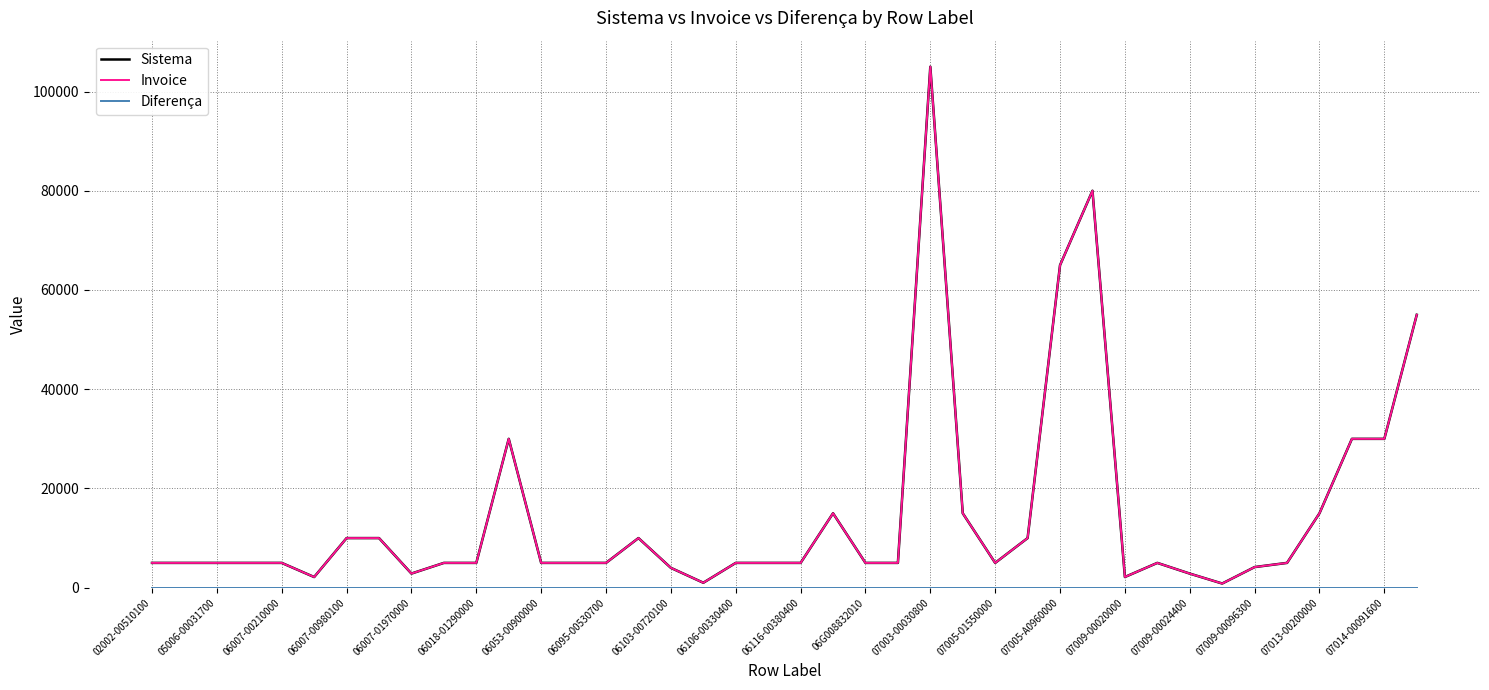

Reading right to left, transcribe all the data shown in this chart.

Sistema: 55000	30000	30000	15000	5000	4157	843	2843	5000	2157	80000	65000	10000	5000	15000	105000	5000	5000	15000	5000	5000	5000	1000	4000	10000	5000	5000	5000	30000	5000	5000	2850	10000	10000	2150	5000	5000	5000	5000	5000
Invoice: 55000	30000	30000	15000	5000	4157	843	2843	5000	2157	80000	65000	10000	5000	15000	105000	5000	5000	15000	5000	5000	5000	1000	4000	10000	5000	5000	5000	30000	5000	5000	2850	10000	10000	2150	5000	5000	5000	5000	5000
Diferença: 0	0	0	0	0	0	0	0	0	0	0	0	0	0	0	0	0	0	0	0	0	0	0	0	0	0	0	0	0	0	0	0	0	0	0	0	0	0	0	0